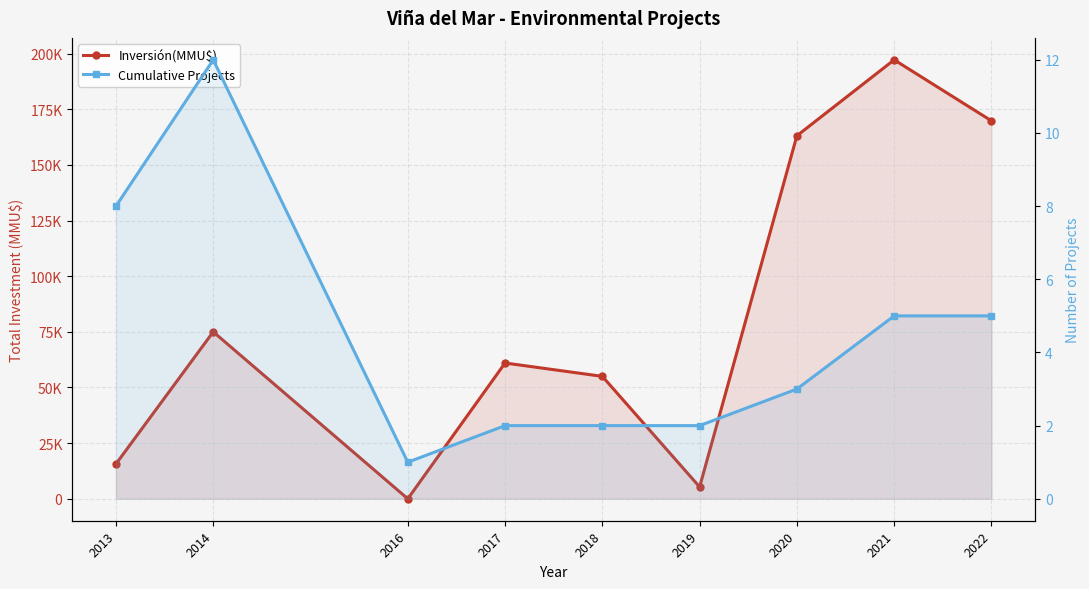

Where is the first local minimum for Cumulative Projects?

2016